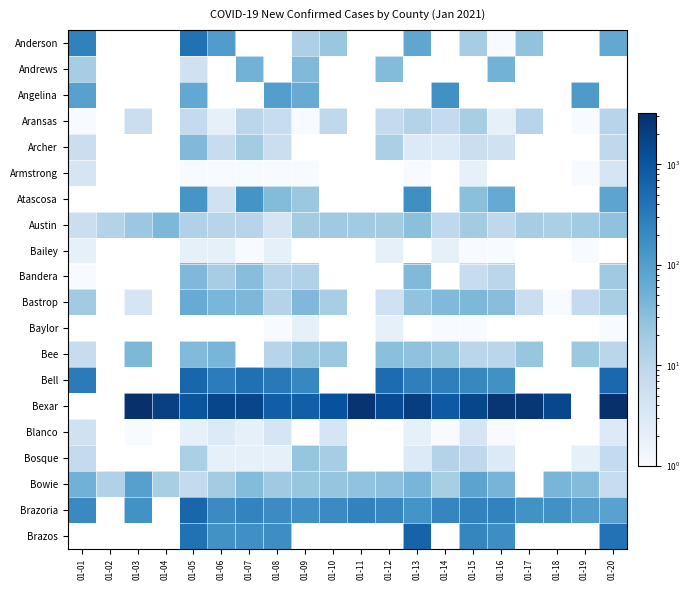

Reading right to left, what are all the values shown in this chart?

Anderson: 01-20=71	01-19=0	01-18=0	01-17=26	01-16=1	01-15=17	01-14=0	01-13=75	01-12=0	01-11=0	01-10=23	01-09=14	01-08=0	01-07=0	01-06=105	01-05=417	01-04=0	01-03=0	01-02=0	01-01=257
Andrews: 01-20=0	01-19=0	01-18=0	01-17=0	01-16=48	01-15=0	01-14=0	01-13=0	01-12=35	01-11=0	01-10=0	01-09=37	01-08=0	01-07=48	01-06=0	01-05=5	01-04=0	01-03=0	01-02=0	01-01=17
Angelina: 01-20=0	01-19=117	01-18=0	01-17=0	01-16=0	01-15=0	01-14=161	01-13=0	01-12=0	01-11=0	01-10=0	01-09=61	01-08=98	01-07=0	01-06=0	01-05=70	01-04=0	01-03=0	01-02=0	01-01=90
Aransas: 01-20=11	01-19=1	01-18=0	01-17=11	01-16=2	01-15=16	01-14=8	01-13=12	01-12=8	01-11=0	01-10=9	01-09=1	01-08=7	01-07=10	01-06=2	01-05=8	01-04=0	01-03=6	01-02=0	01-01=1
Archer: 01-20=9	01-19=0	01-18=0	01-17=0	01-16=5	01-15=6	01-14=3	01-13=3	01-12=15	01-11=0	01-10=0	01-09=0	01-08=6	01-07=18	01-06=7	01-05=37	01-04=0	01-03=0	01-02=0	01-01=6
Armstrong: 01-20=4	01-19=1	01-18=0	01-17=0	01-16=0	01-15=2	01-14=0	01-13=1	01-12=0	01-11=0	01-10=0	01-09=1	01-08=1	01-07=1	01-06=1	01-05=1	01-04=0	01-03=0	01-02=0	01-01=4
Atascosa: 01-20=79	01-19=0	01-18=0	01-17=0	01-16=64	01-15=30	01-14=0	01-13=170	01-12=0	01-11=0	01-10=0	01-09=22	01-08=35	01-07=145	01-06=5	01-05=134	01-04=0	01-03=0	01-02=0	01-01=0
Austin: 01-20=27	01-19=19	01-18=15	01-17=17	01-16=9	01-15=18	01-14=9	01-13=30	01-12=18	01-11=19	01-10=20	01-09=18	01-08=4	01-07=11	01-06=11	01-05=13	01-04=39	01-03=22	01-02=12	01-01=6
Bailey: 01-20=0	01-19=1	01-18=0	01-17=0	01-16=1	01-15=1	01-14=2	01-13=0	01-12=2	01-11=0	01-10=0	01-09=0	01-08=2	01-07=1	01-06=2	01-05=2	01-04=0	01-03=0	01-02=0	01-01=2
Bandera: 01-20=20	01-19=0	01-18=0	01-17=0	01-16=10	01-15=7	01-14=0	01-13=37	01-12=0	01-11=0	01-10=0	01-09=13	01-08=11	01-07=32	01-06=17	01-05=38	01-04=0	01-03=0	01-02=0	01-01=1
Bastrop: 01-20=16	01-19=8	01-18=1	01-17=6	01-16=32	01-15=39	01-14=37	01-13=26	01-12=5	01-11=0	01-10=16	01-09=38	01-08=12	01-07=39	01-06=42	01-05=62	01-04=0	01-03=4	01-02=0	01-01=19
Baylor: 01-20=1	01-19=0	01-18=0	01-17=0	01-16=0	01-15=1	01-14=1	01-13=0	01-12=2	01-11=0	01-10=0	01-09=2	01-08=1	01-07=0	01-06=0	01-05=0	01-04=0	01-03=0	01-02=0	01-01=0
Bee: 01-20=10	01-19=21	01-18=0	01-17=24	01-16=10	01-15=10	01-14=23	01-13=27	01-12=30	01-11=0	01-10=22	01-09=22	01-08=11	01-07=0	01-06=44	01-05=36	01-04=0	01-03=39	01-02=0	01-01=7
Bell: 01-20=559	01-19=0	01-18=0	01-17=0	01-16=159	01-15=209	01-14=270	01-13=269	01-12=494	01-11=0	01-10=0	01-09=220	01-08=330	01-07=436	01-06=295	01-05=592	01-04=0	01-03=0	01-02=0	01-01=308
Bexar: 01-20=3241	01-19=0	01-18=1549	01-17=2597	01-16=2600	01-15=1600	01-14=890	01-13=2022	01-12=1355	01-11=2718	01-10=1167	01-09=750	01-08=775	01-07=1636	01-06=1613	01-05=1018	01-04=1907	01-03=3137	01-02=0	01-01=0
Blanco: 01-20=3	01-19=0	01-18=0	01-17=0	01-16=1	01-15=4	01-14=1	01-13=2	01-12=0	01-11=0	01-10=4	01-09=0	01-08=4	01-07=2	01-06=3	01-05=2	01-04=0	01-03=1	01-02=0	01-01=5
Bosque: 01-20=8	01-19=2	01-18=0	01-17=0	01-16=3	01-15=9	01-14=12	01-13=3	01-12=0	01-11=0	01-10=17	01-09=25	01-08=2	01-07=2	01-06=2	01-05=15	01-04=0	01-03=0	01-02=0	01-01=8
Bowie: 01-20=7	01-19=35	01-18=43	01-17=0	01-16=45	01-15=82	01-14=16	01-13=43	01-12=29	01-11=26	01-10=25	01-09=24	01-08=20	01-07=35	01-06=18	01-05=8	01-04=16	01-03=93	01-02=13	01-01=49
Brazoria: 01-20=88	01-19=101	01-18=158	01-17=154	01-16=247	01-15=246	01-14=222	01-13=146	01-12=221	01-11=244	01-10=192	01-09=166	01-08=187	01-07=236	01-06=192	01-05=603	01-04=0	01-03=152	01-02=0	01-01=196
Brazos: 01-20=413	01-19=0	01-18=0	01-17=0	01-16=172	01-15=222	01-14=0	01-13=662	01-12=0	01-11=0	01-10=0	01-09=0	01-08=175	01-07=162	01-06=152	01-05=417	01-04=0	01-03=0	01-02=0	01-01=0